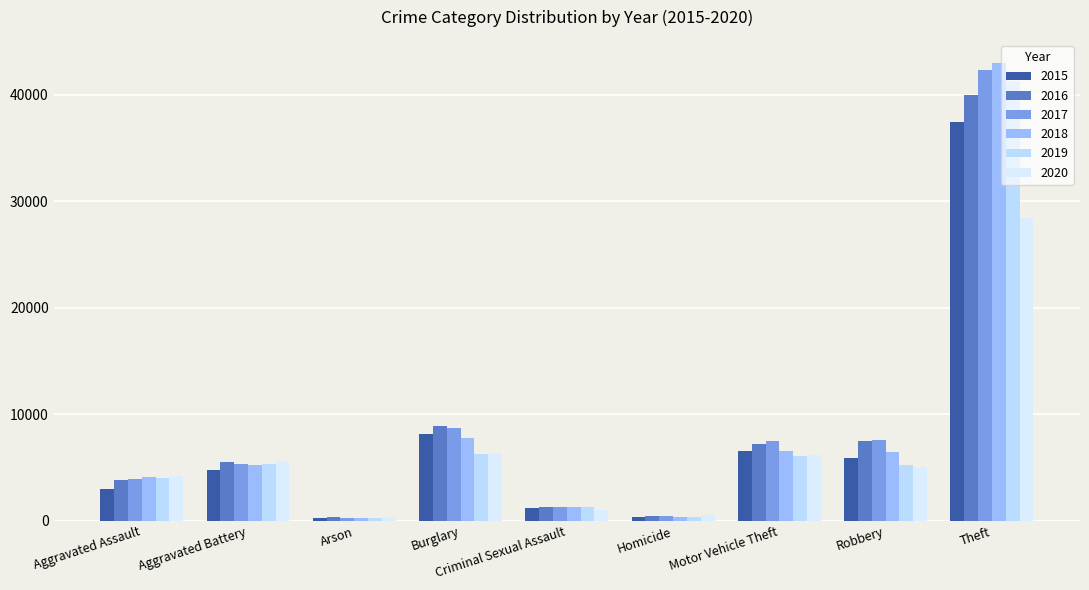

Between Motor Vehicle Theft and Robbery, which series saw the biggest shift?

2020